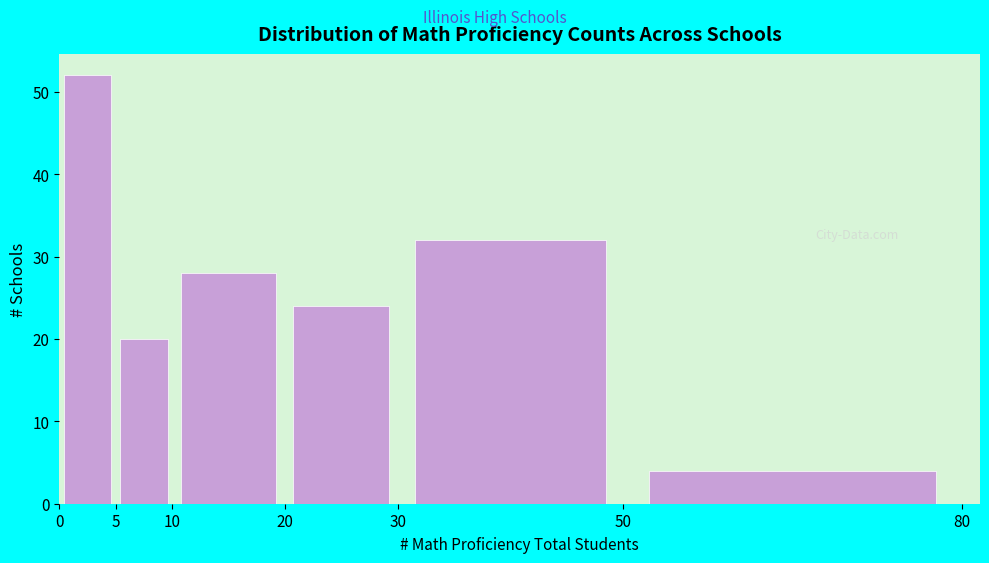

Reading left to right, transcribe this chart: for each bar, give the range it covers on the x-axis and its height. The values are not printed on the chart, so give them approximately, as read against the axis.

0 to 5: 52
5 to 10: 20
10 to 20: 28
20 to 30: 24
30 to 50: 32
50 to 80: 4